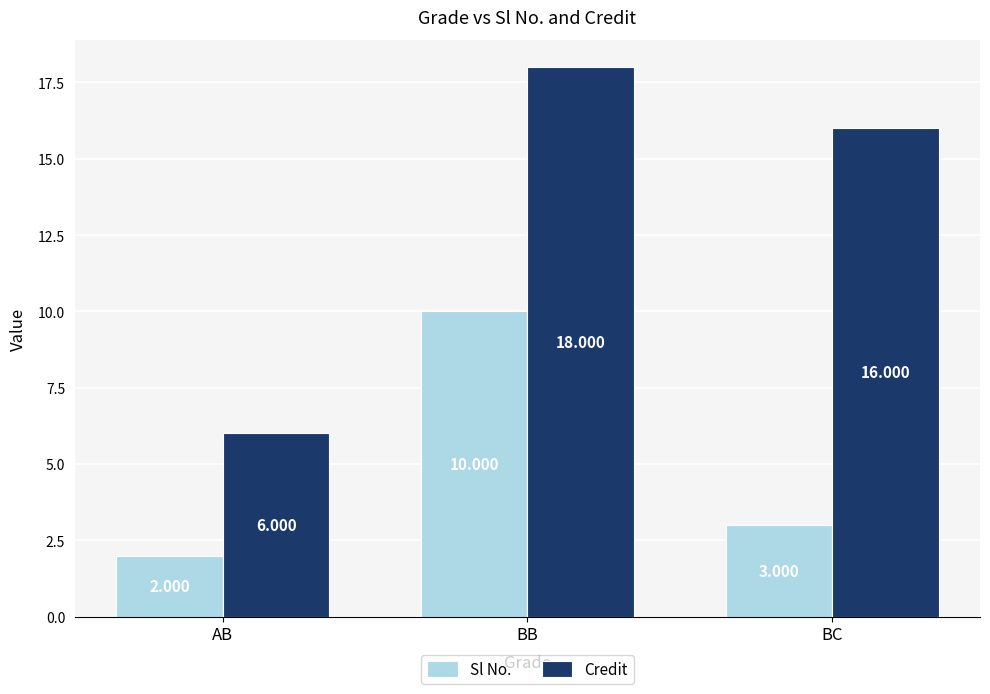

What is the sum of the Credit values at BC and BB?

34